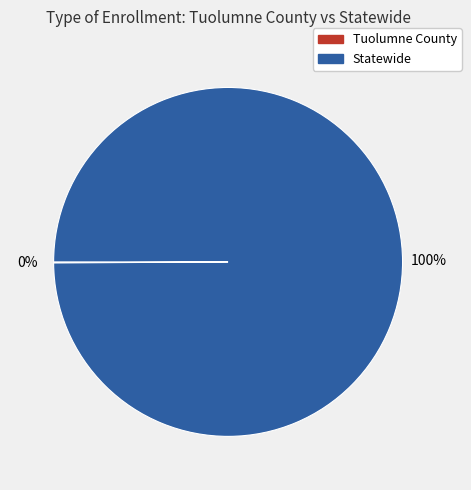

Which slice is the largest?

Statewide